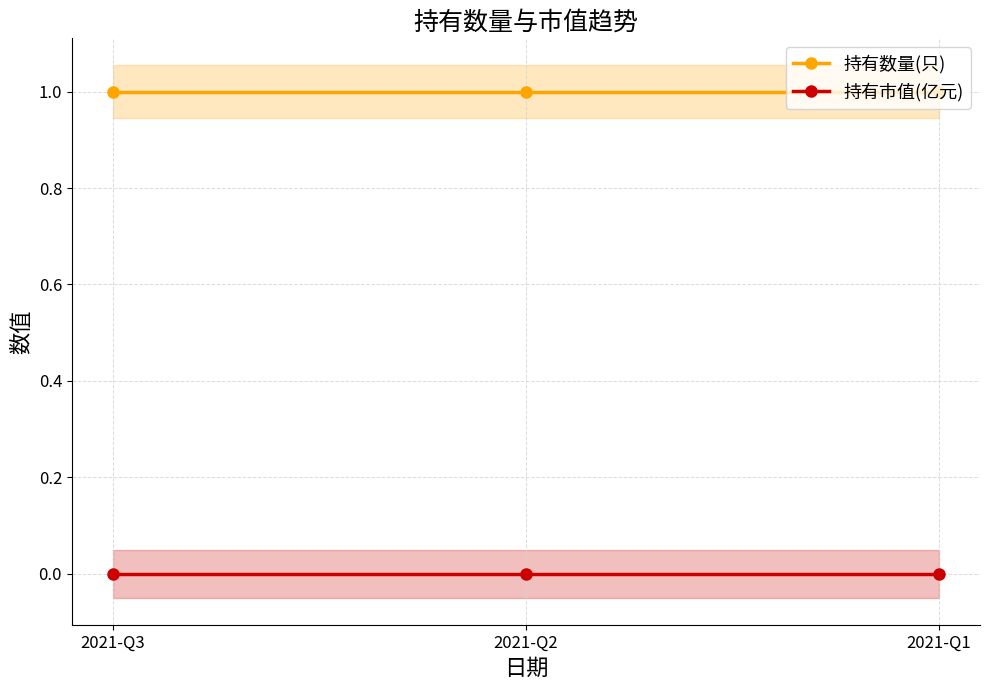

Which series has the largest total across all categories?

持有数量(只)